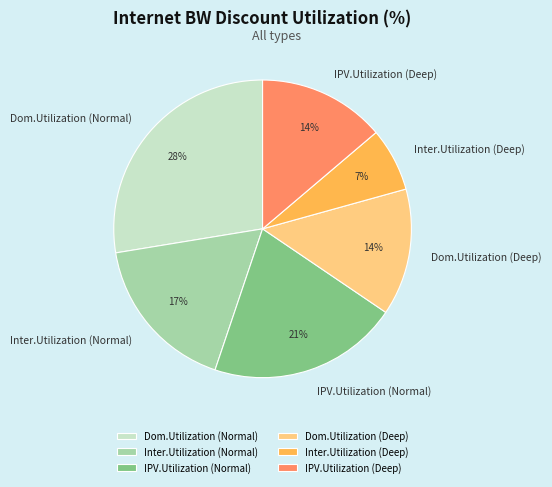

To the nearest percent, what percentage of the pie is Dom.Utilization (Normal)?

28%